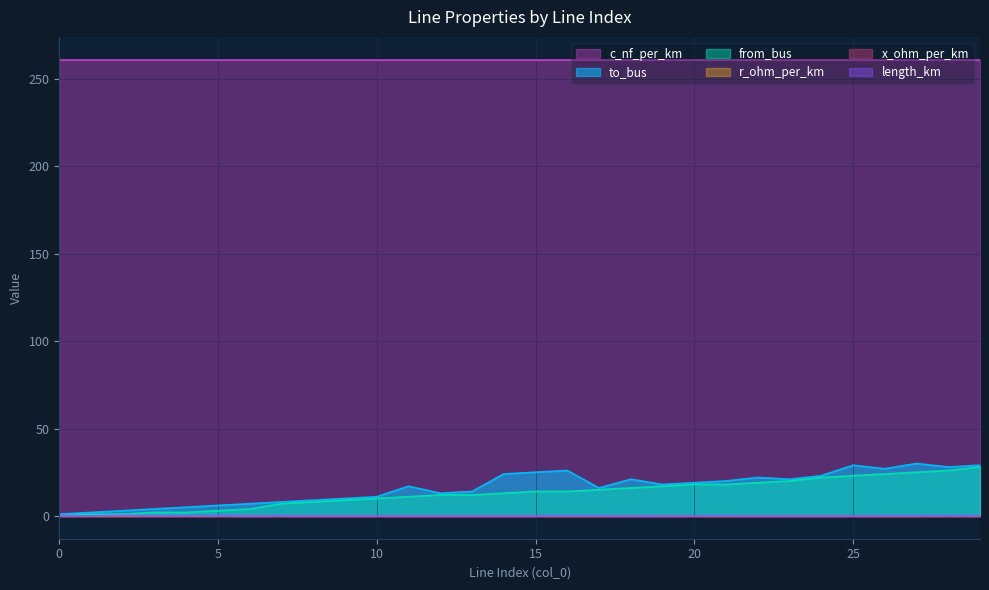

How many distinct data groups are displayed?

6